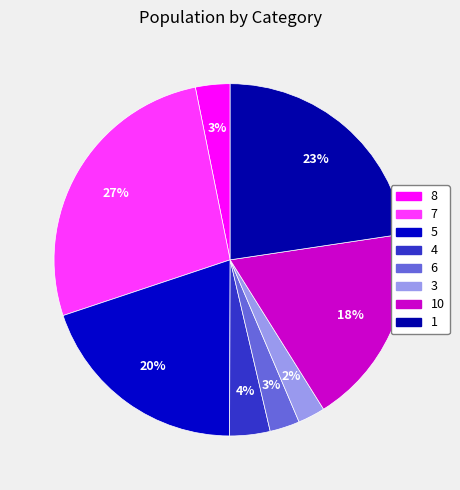

How many slices are in this pie chart?

8